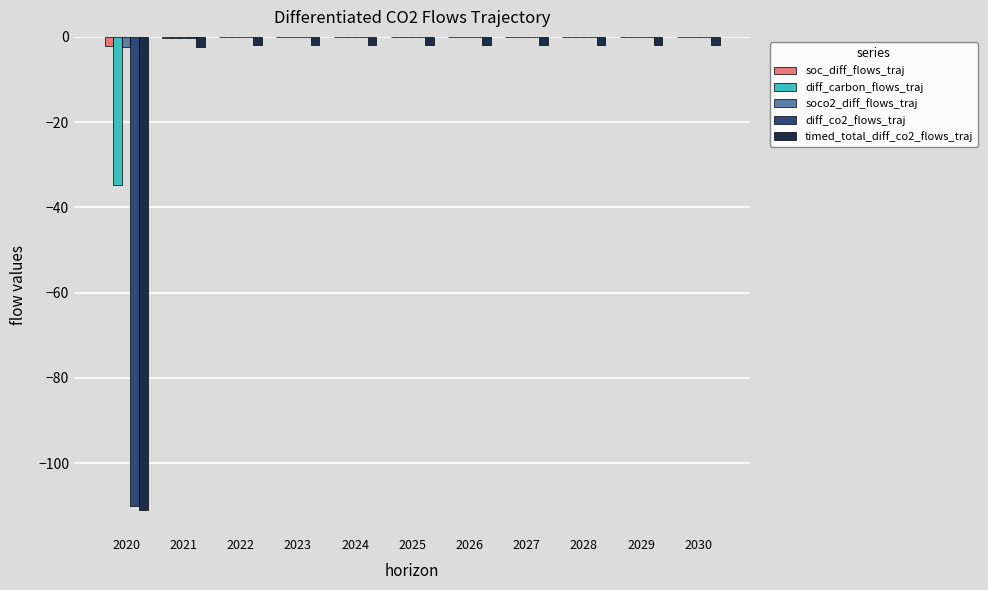

What is the sum of all soc_diff_flows_traj values?

-2.6